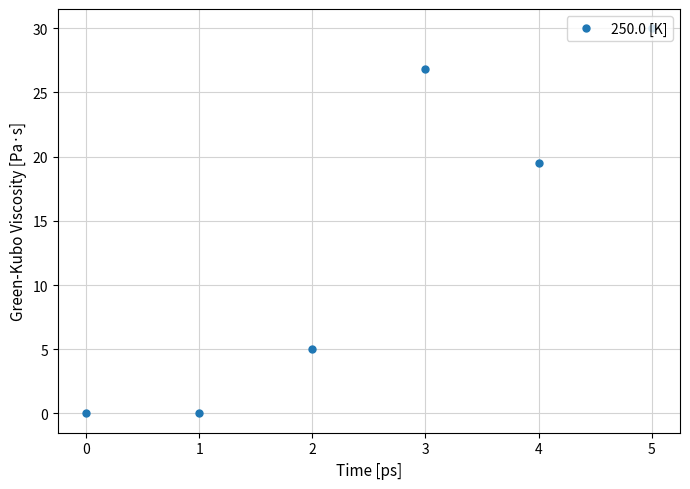

What is the value of the 3rd point from the left?

5.0